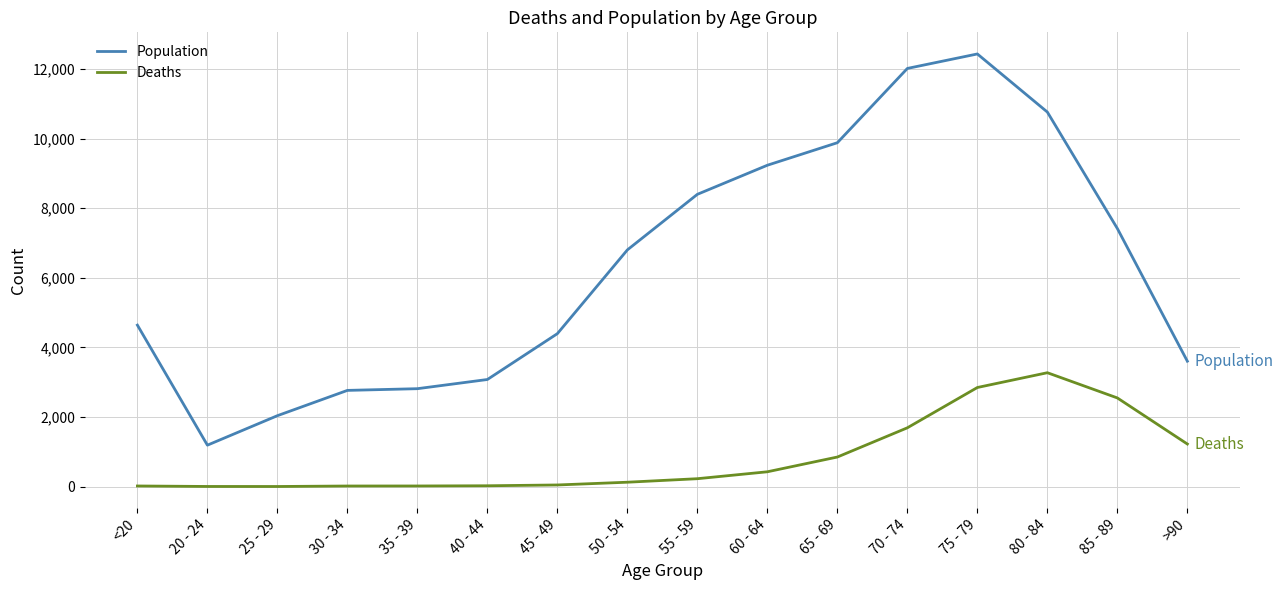

Is the value of Population at 20 - 24 greater than the value of Deaths at 55 - 59?

Yes